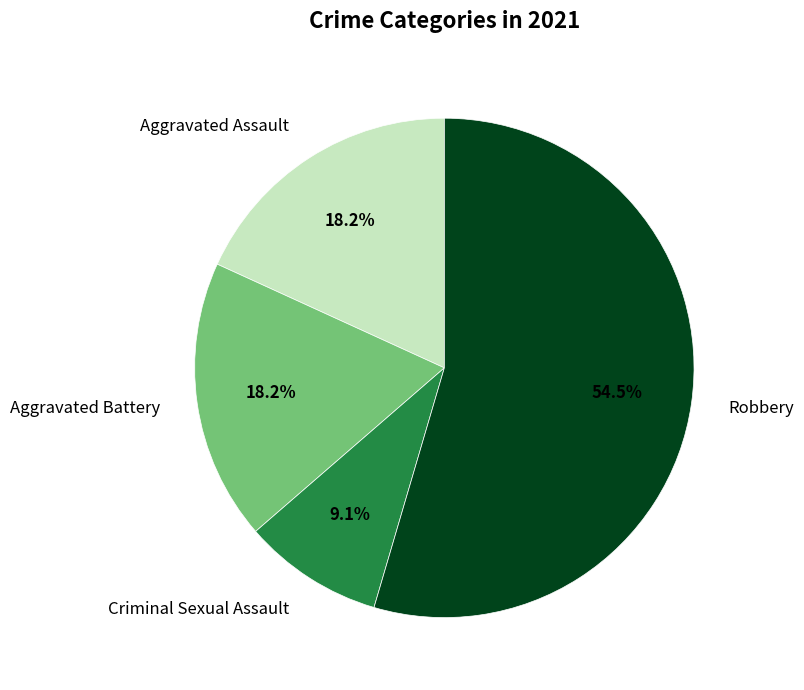

Is it true that Aggravated Assault is 18% of the pie?

True